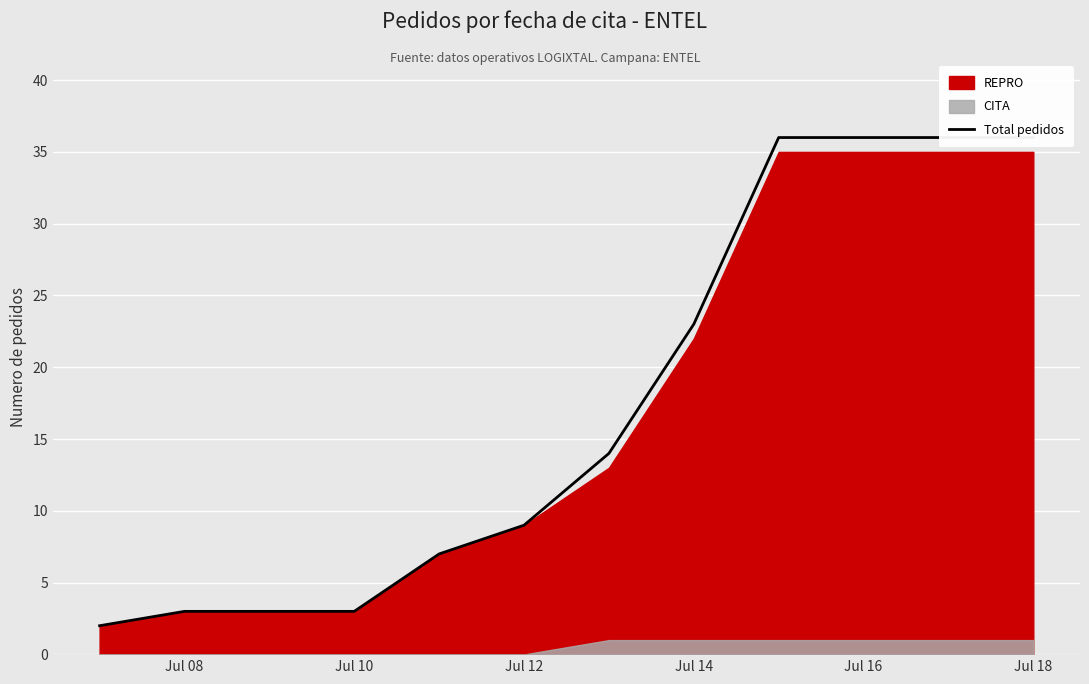

What is the sum of all values?

208